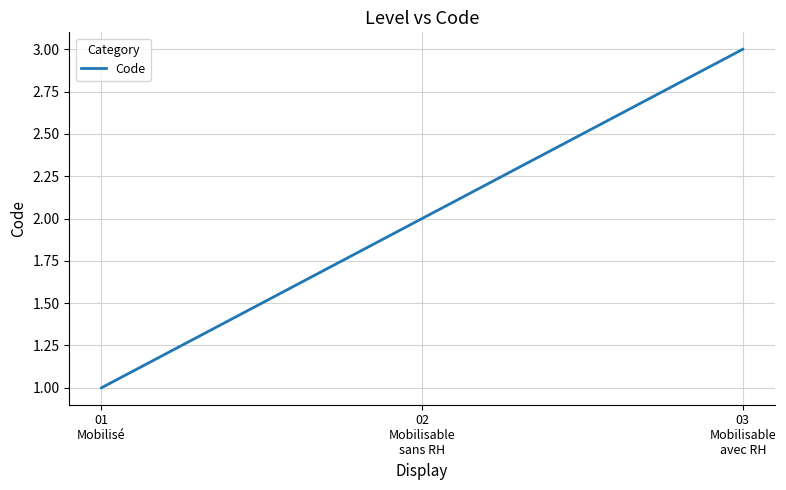

The chart shows a value of 3 at 03
Mobilisable
avec RH. True or false?

True